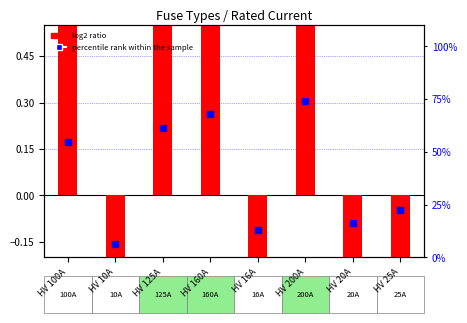

What are all the series names shown in the legend?

log2 ratio, percentile rank within the sample